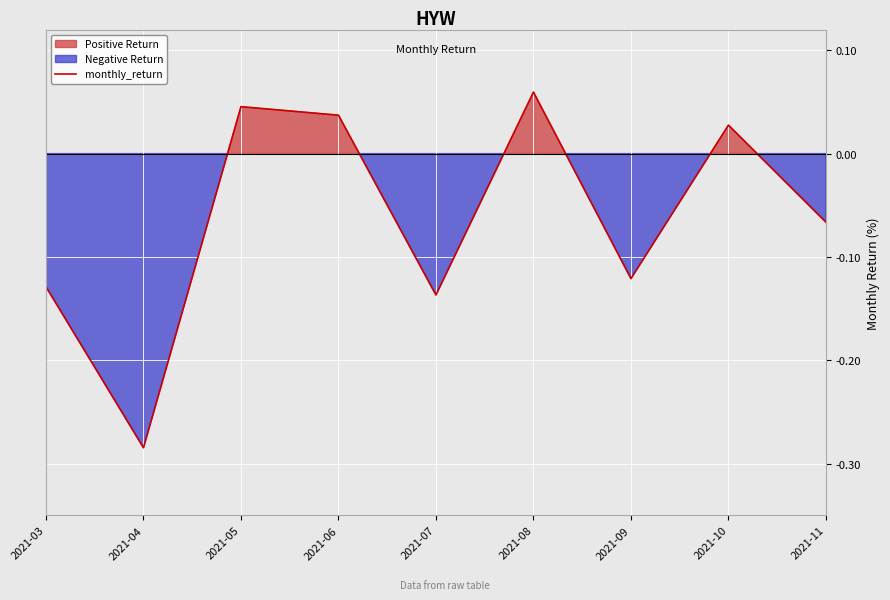

Where does the data first go above 0?

2021-05